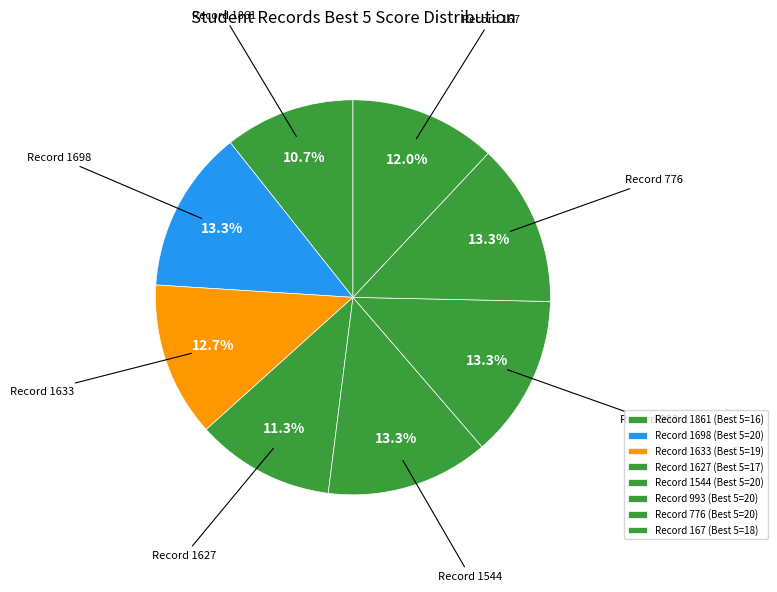

How many slices are in this pie chart?

8